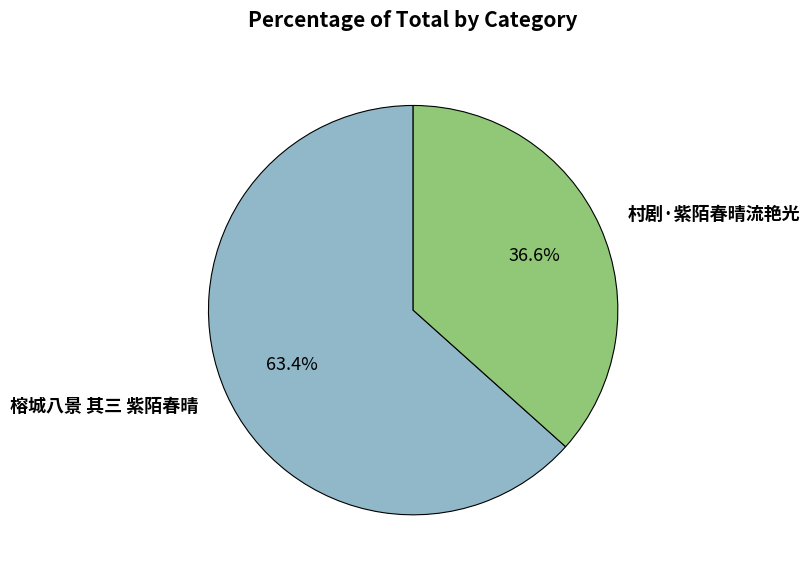

Is the sum of 榕城八景 其三 紫陌春晴 and 村剧·紫陌春晴流艳光 greater than half?

Yes